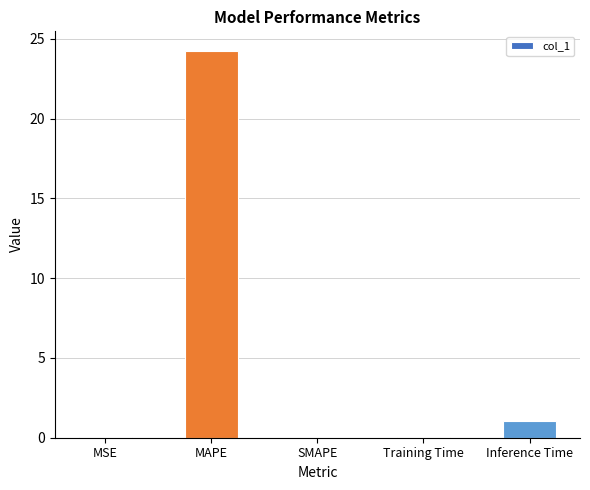

What is the approximate value at Inference Time?

1.0